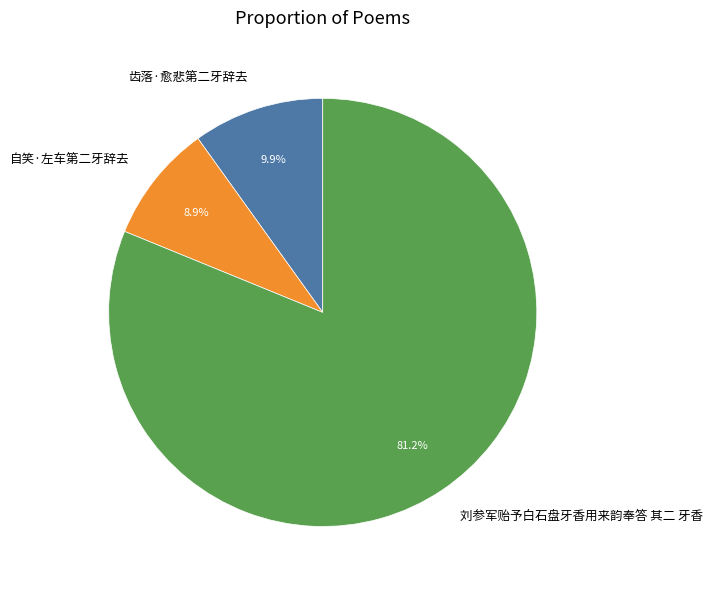

Is it true that 自笑·左车第二牙辞去 is 22% of the pie?

False